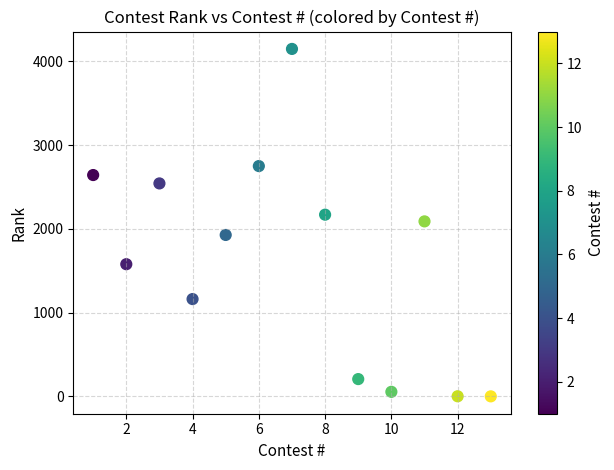

What is the range of X values (max minus min)?

12